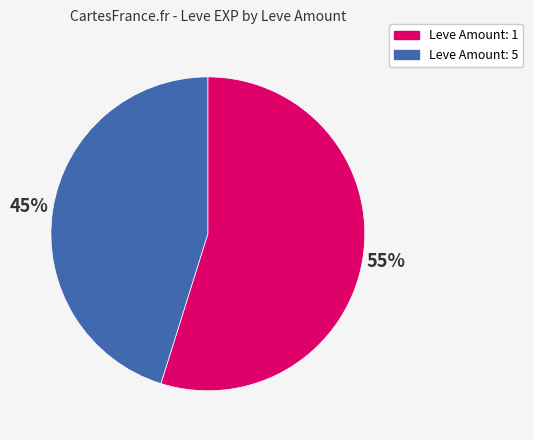

Is there any slice that represents more than half of the pie?

Yes